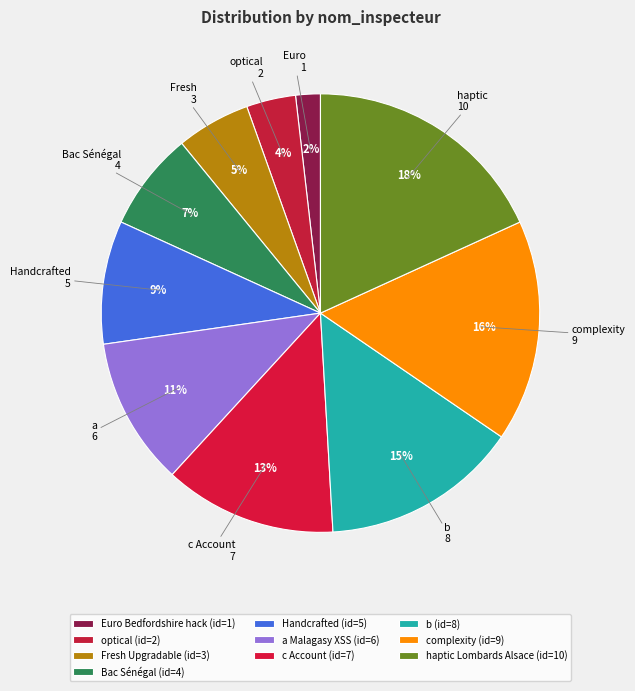

What is the largest slice in the pie chart?

haptic Lombards Alsace